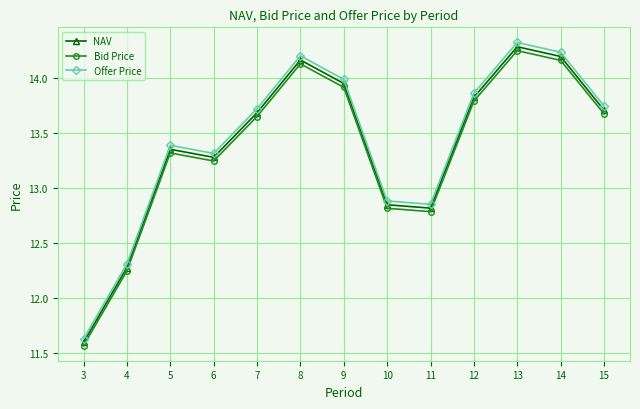

Which series changed the most between 12 and 13?

Offer Price